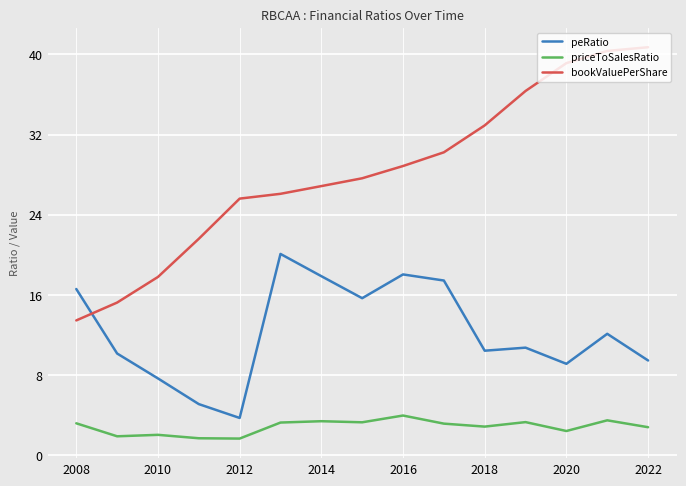

List the series in order of their overall mean, highest first.

bookValuePerShare, peRatio, priceToSalesRatio